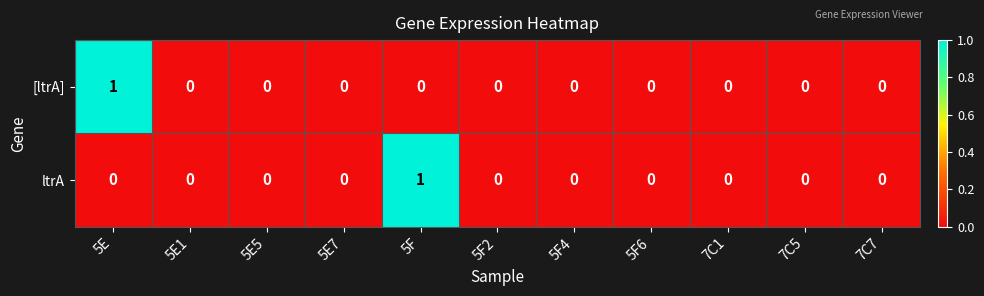

At 5F, list the series in order from largest to smallest.

ltrA, [ltrA]